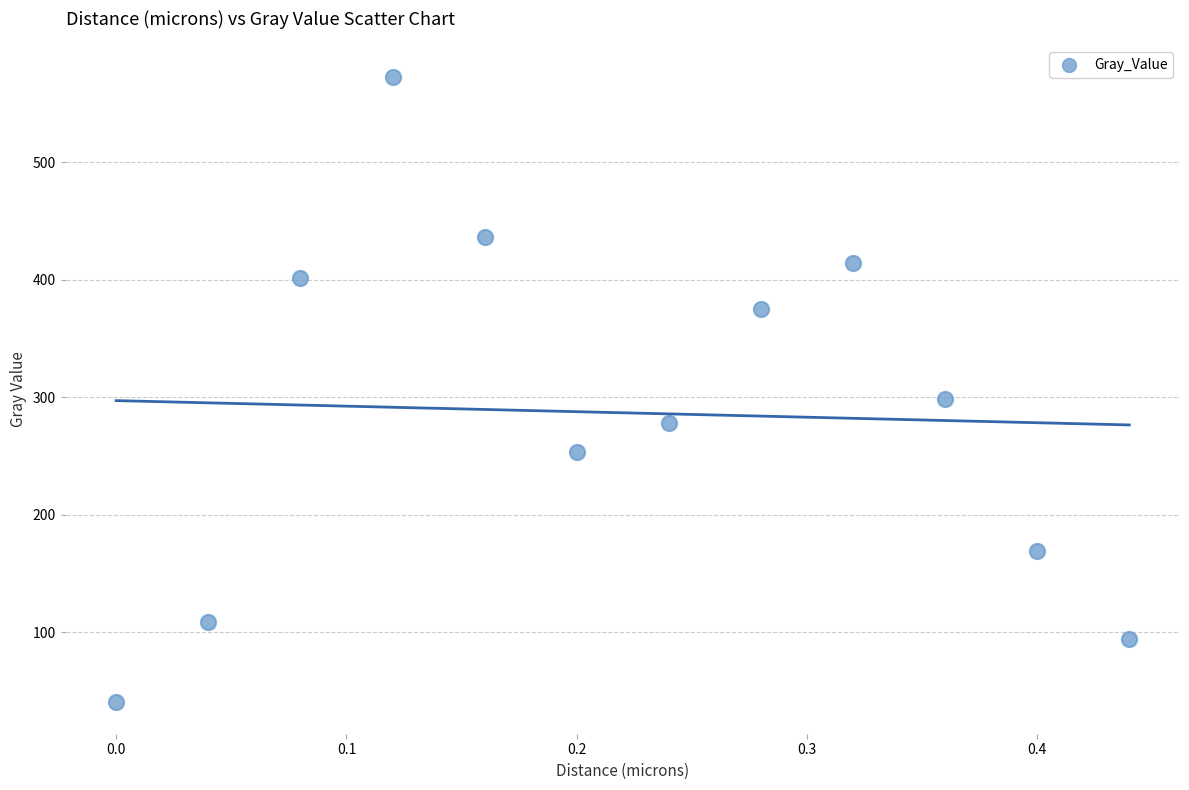

What is the range of Y values (max minus min)?

532.6